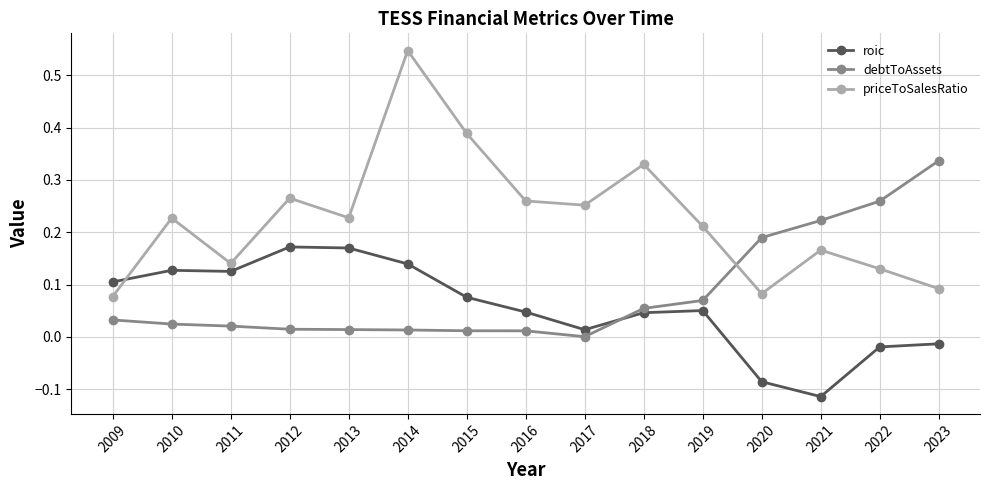

How many lines are shown in the chart?

3